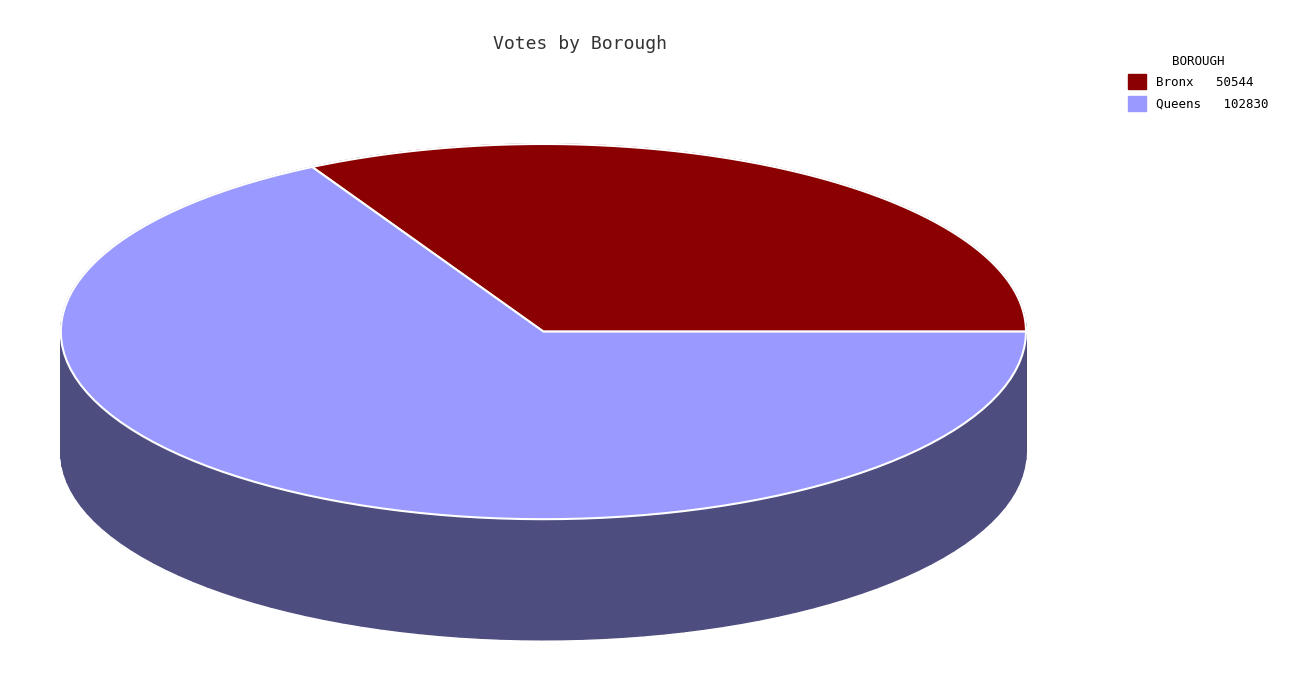

How many segments does this pie chart have?

2